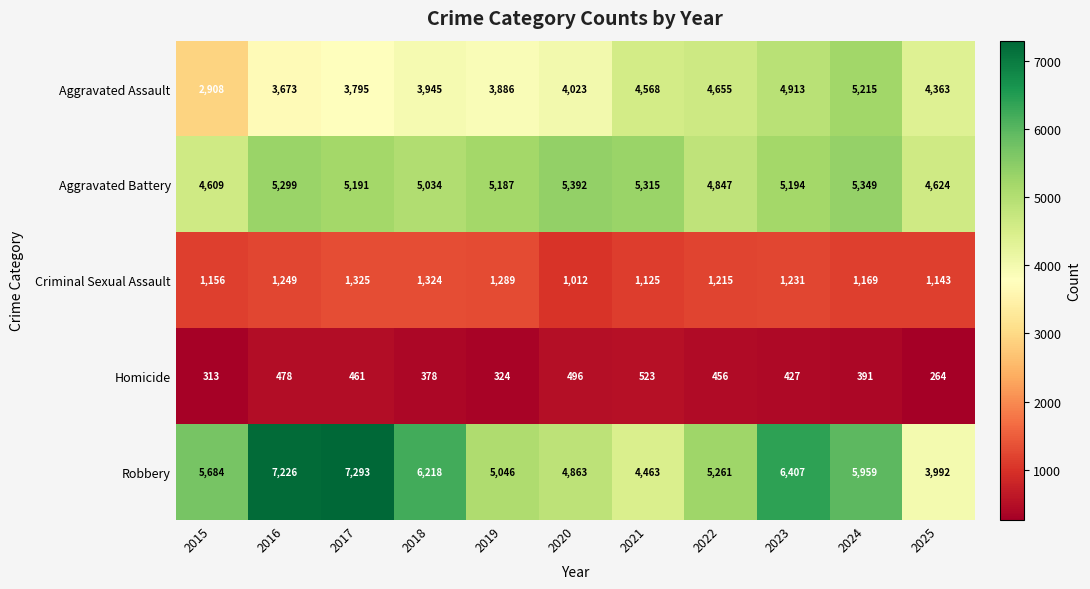

What is the highest value of the Aggravated Assault series?

5215